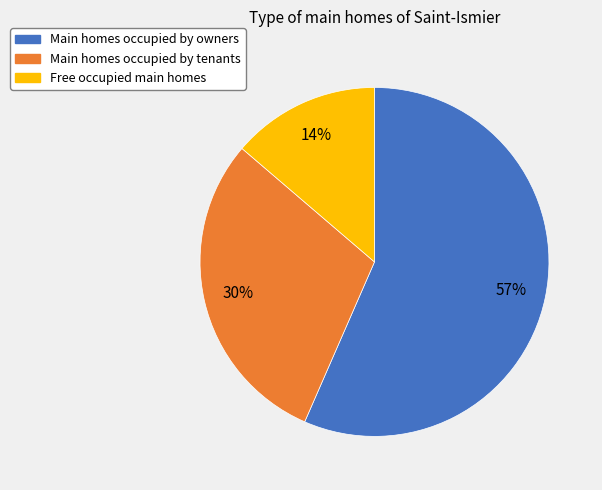

Do Free occupied main homes and Main homes occupied by owners together represent more than half of the pie?

Yes